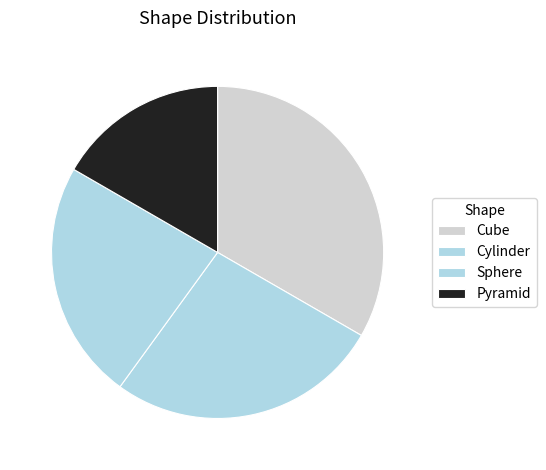

How many slices are in this pie chart?

4